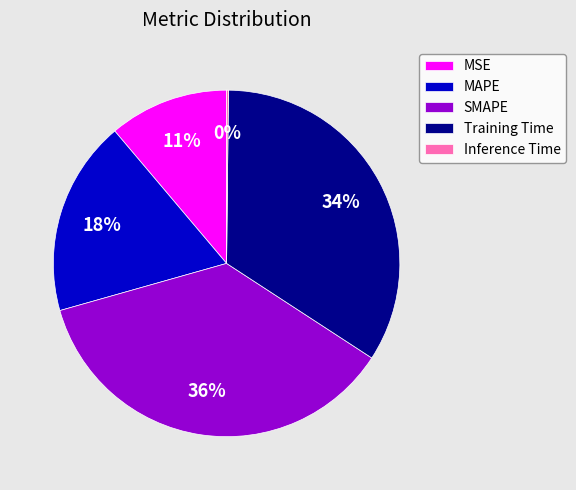

To the nearest percent, what is the combined percentage of Training Time and MSE?

45%